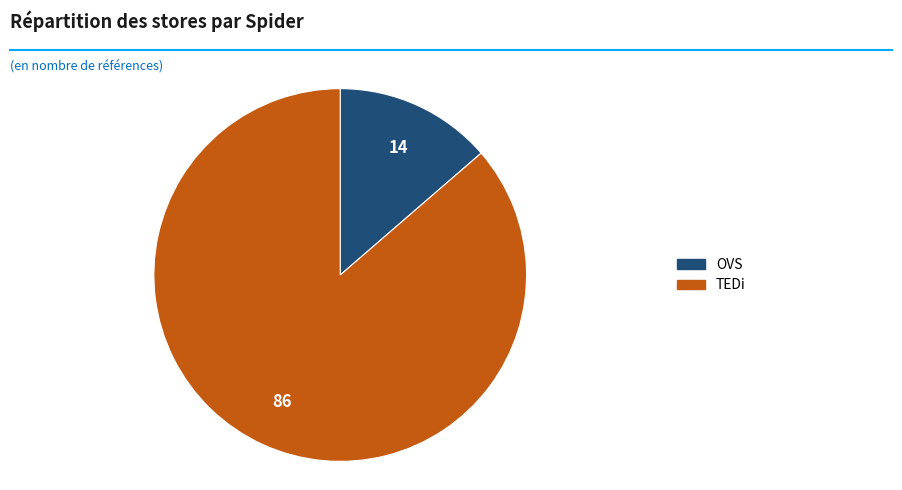

Does any single category account for the majority?

Yes